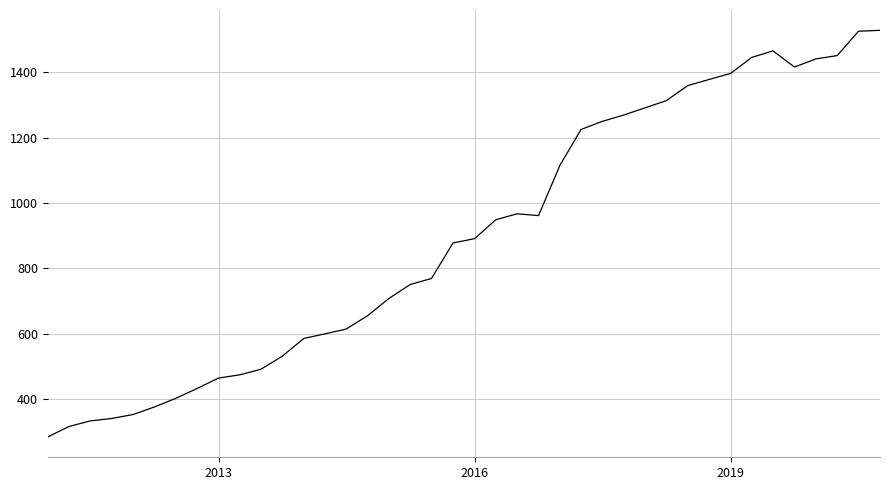

What is the smallest value displayed?

284.5